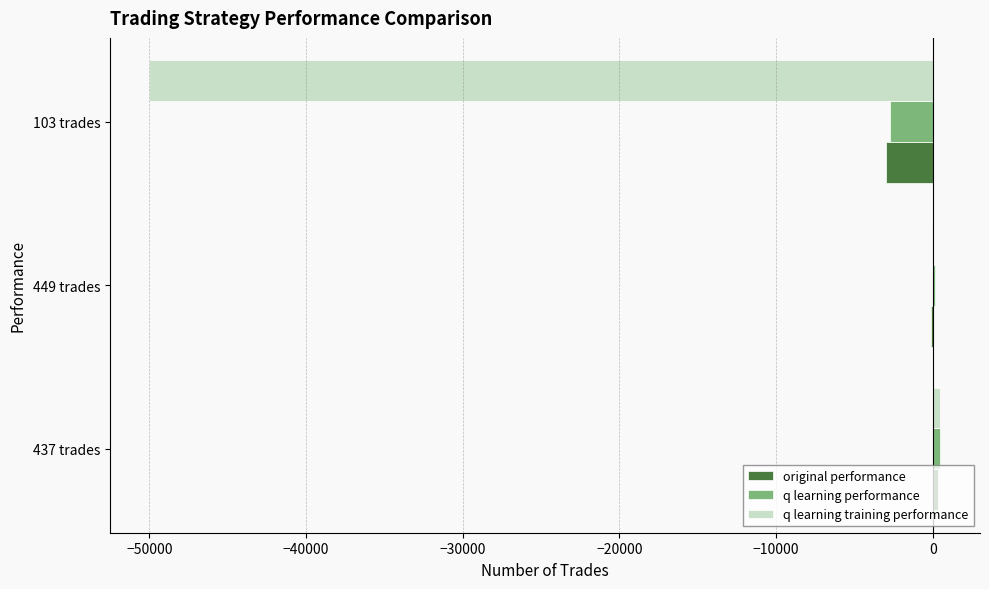

What is the sum of all q learning performance values?

-2056.7